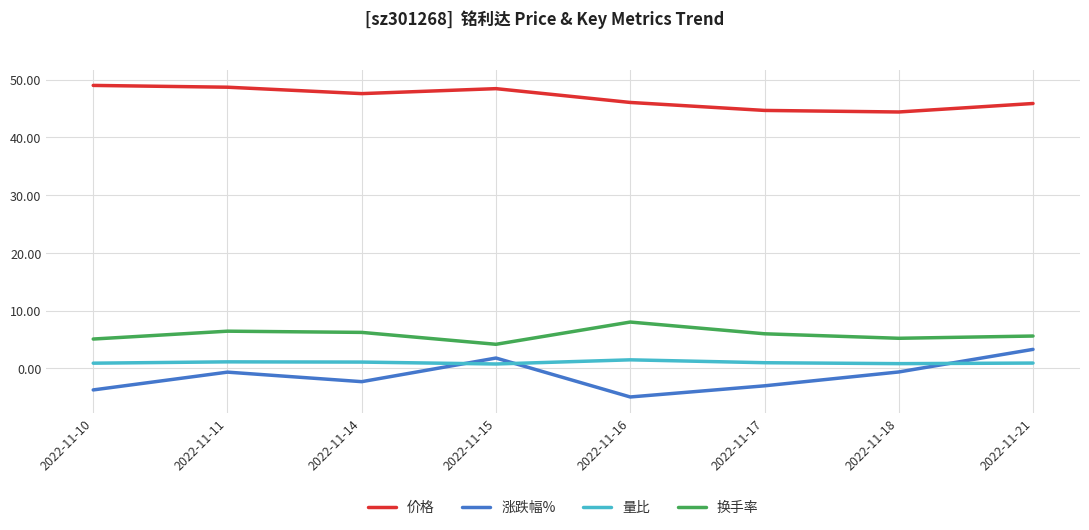

Which category has the highest value in the 涨跌幅% series?

2022-11-21